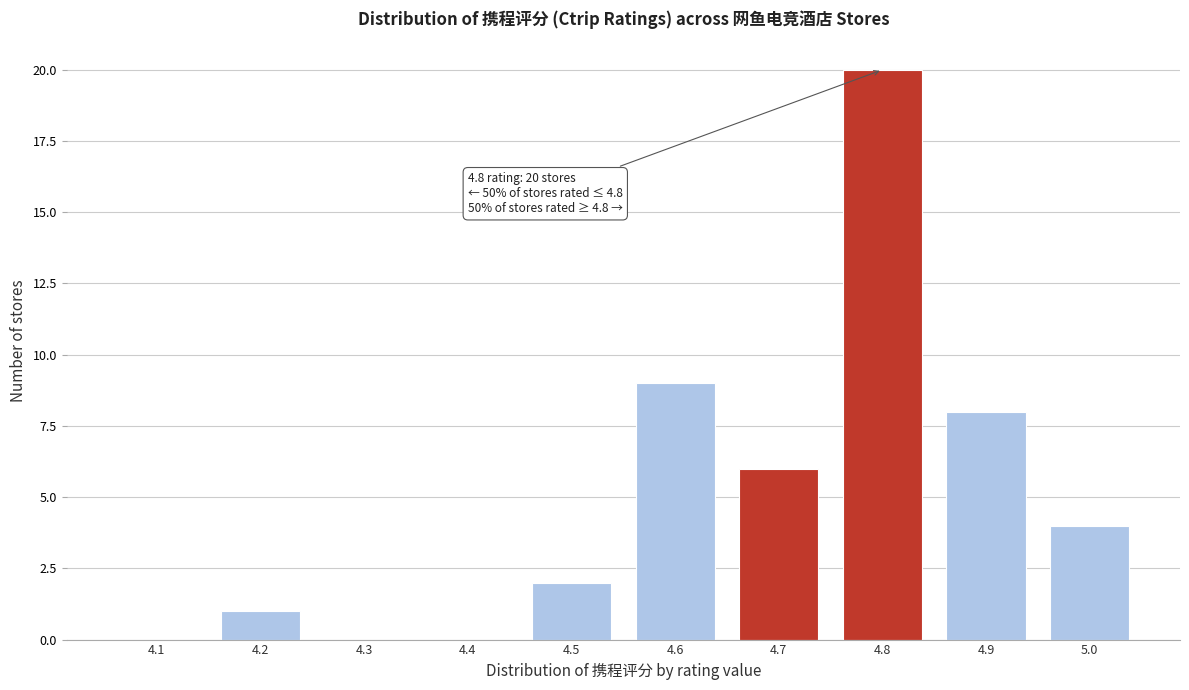

Reading left to right, transcribe all the data shown in this chart.

4.1=0	4.2=1	4.3=0	4.4=0	4.5=2	4.6=9	4.7=6	4.8=20	4.9=8	5.0=4